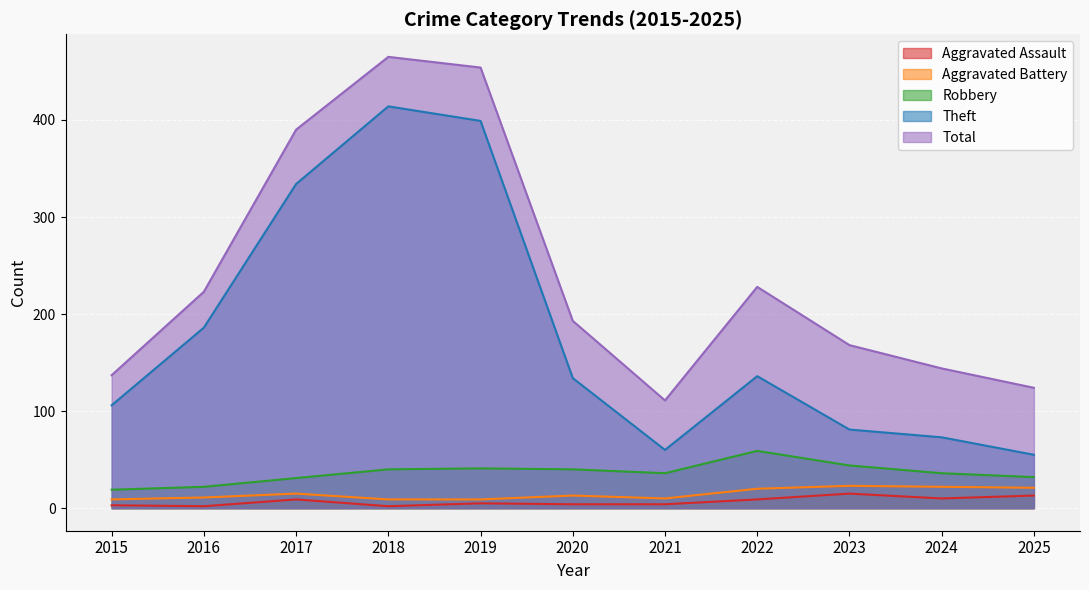

At which label is Theft closest to 234?

2016